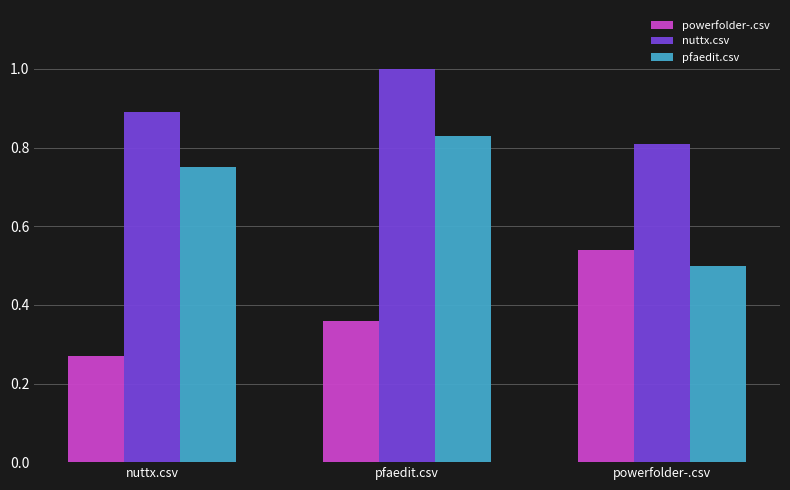

Is it true that powerfolder-.csv equals 0.6 at pfaedit.csv?

False